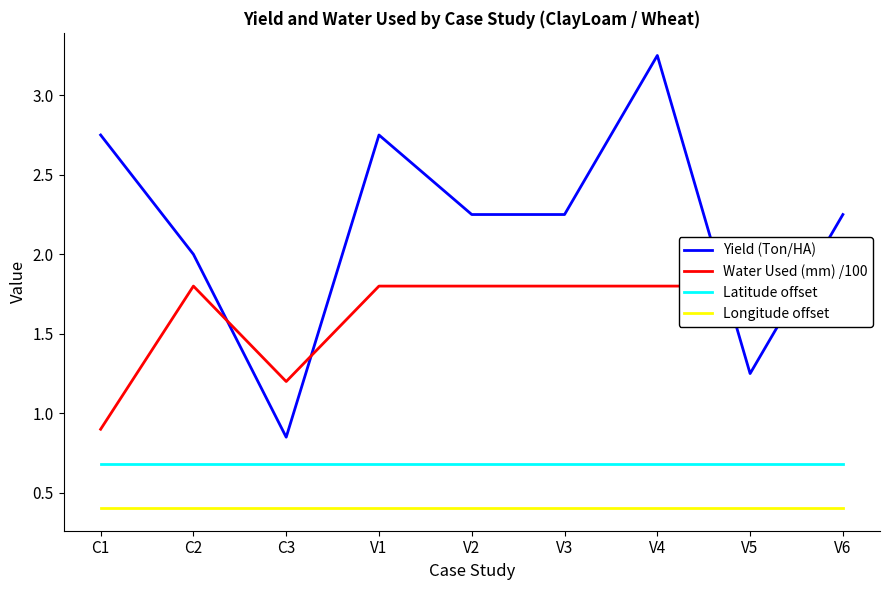

True or false: Longitude offset and Latitude offset cross at least once.

False